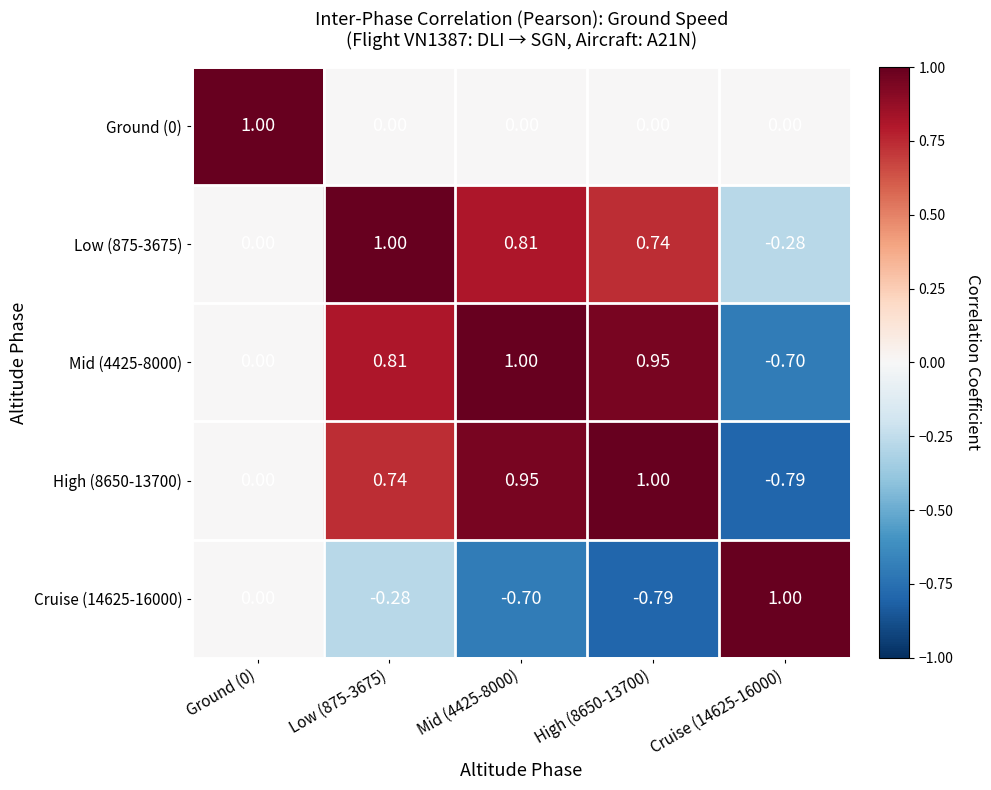

Count the number of data series in this chart.

5